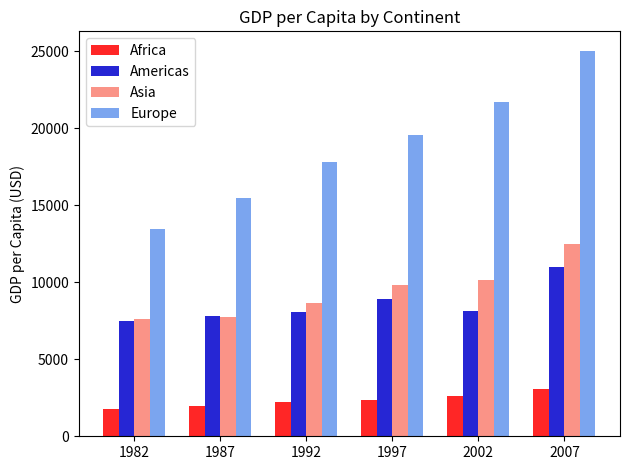

What is the sum of all Africa values?

14056.2